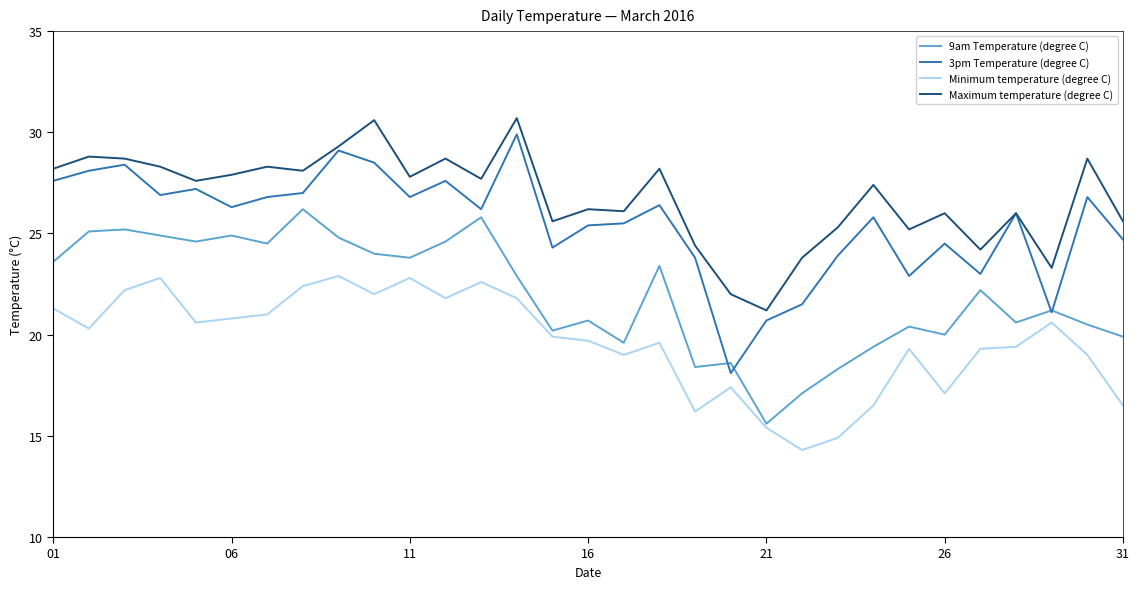

List the series in order of their overall mean, highest first.

Maximum temperature (degree C), 3pm Temperature (degree C), 9am Temperature (degree C), Minimum temperature (degree C)